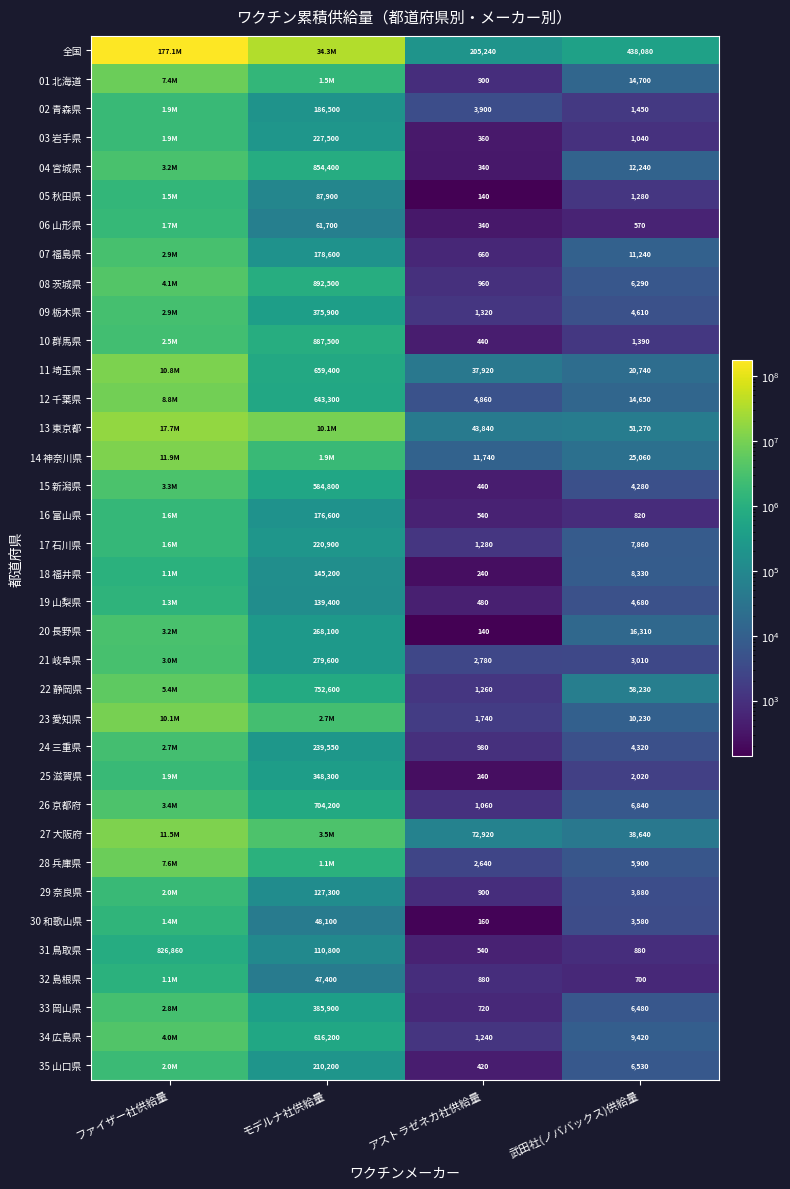

What is the total value across all series at アストラゼネカ社供給量?

404560